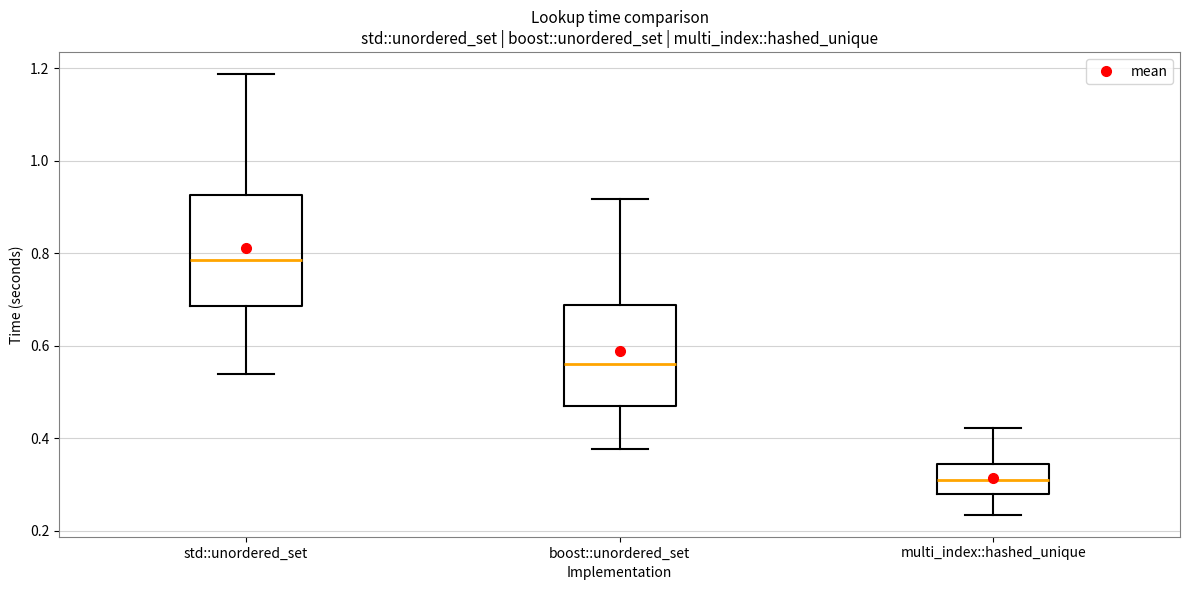

Comparing the boxes themselves (not the whiskers), which one is the tallest?

std::unordered_set